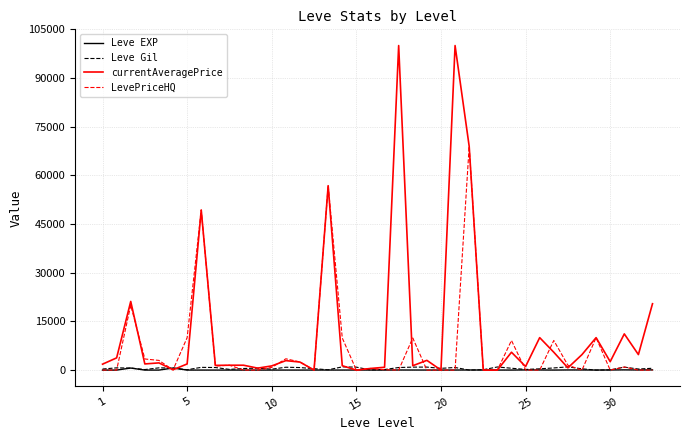

Which series has the largest range (max minus min)?

currentAveragePrice